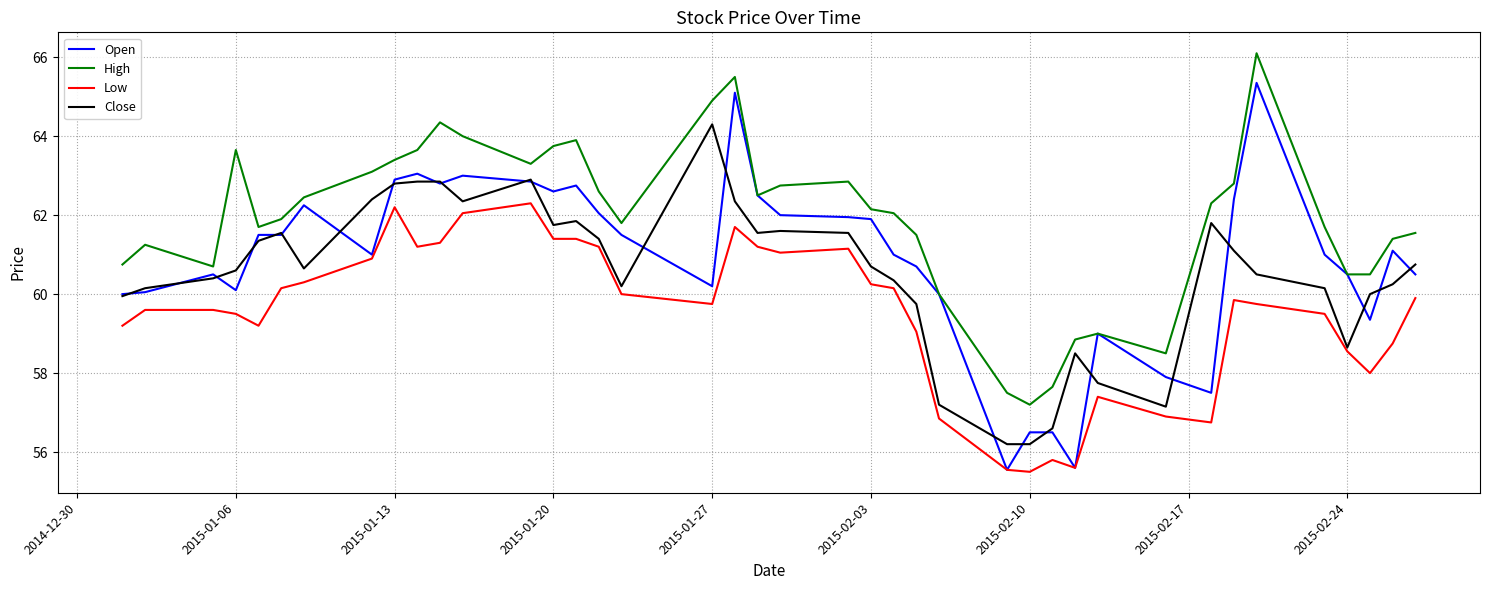

Which series has the largest total across all categories?

High